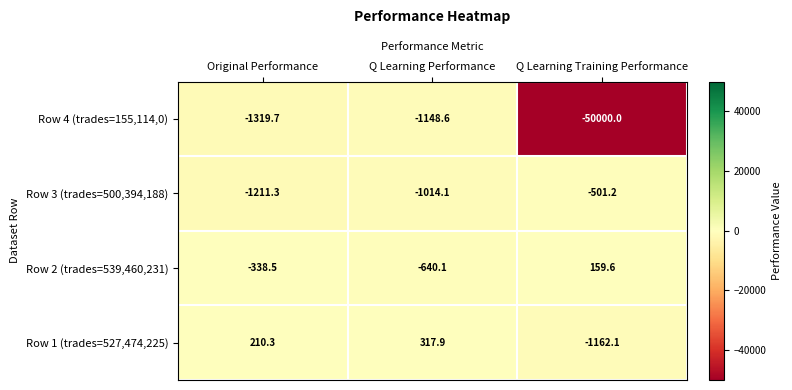

List the labels in order of Row 1 (trades=527,474,225) value, largest first.

Q Learning Performance, Original Performance, Q Learning Training Performance